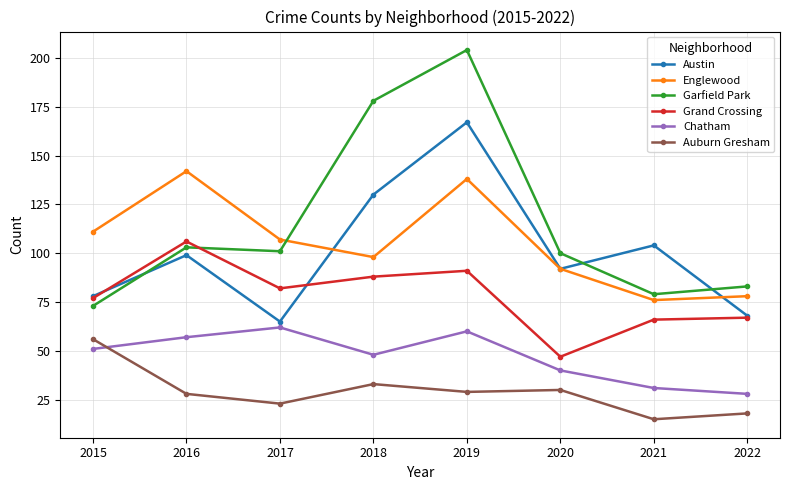

True or false: Auburn Gresham and Chatham intersect in this chart.

True